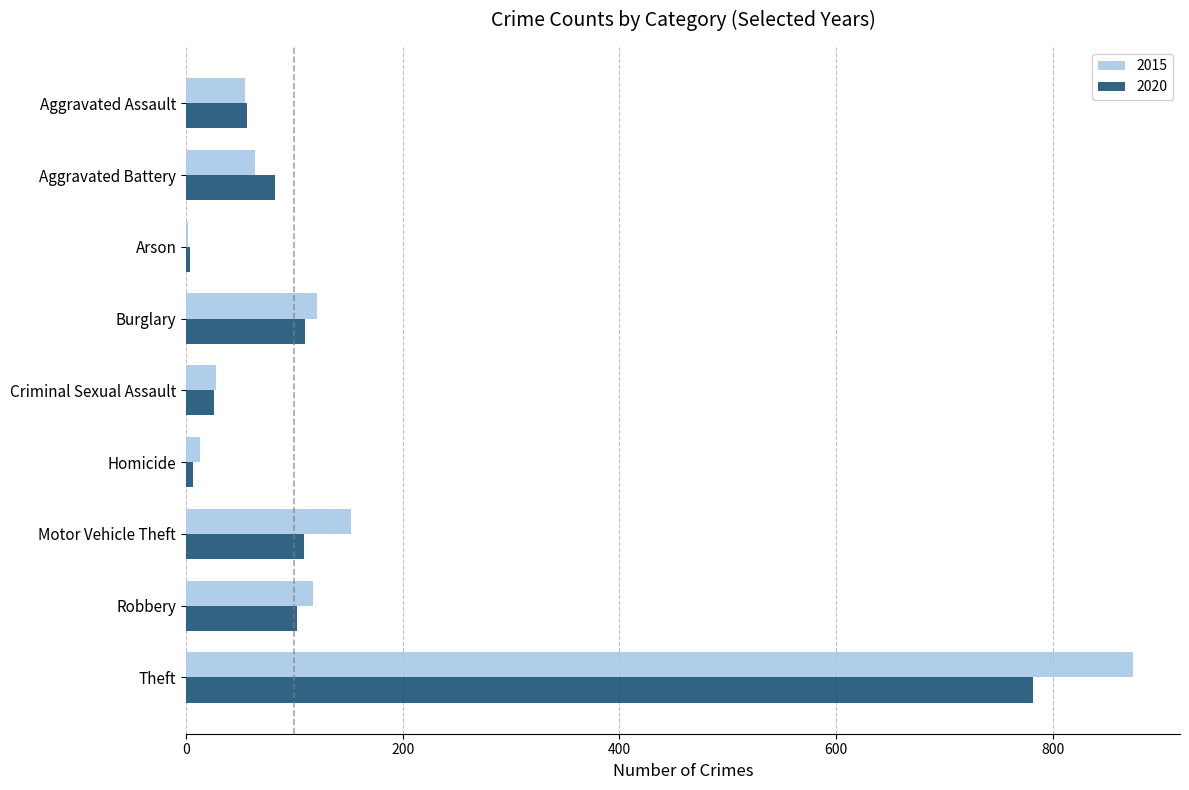

Which series has the widest spread of values?

2015